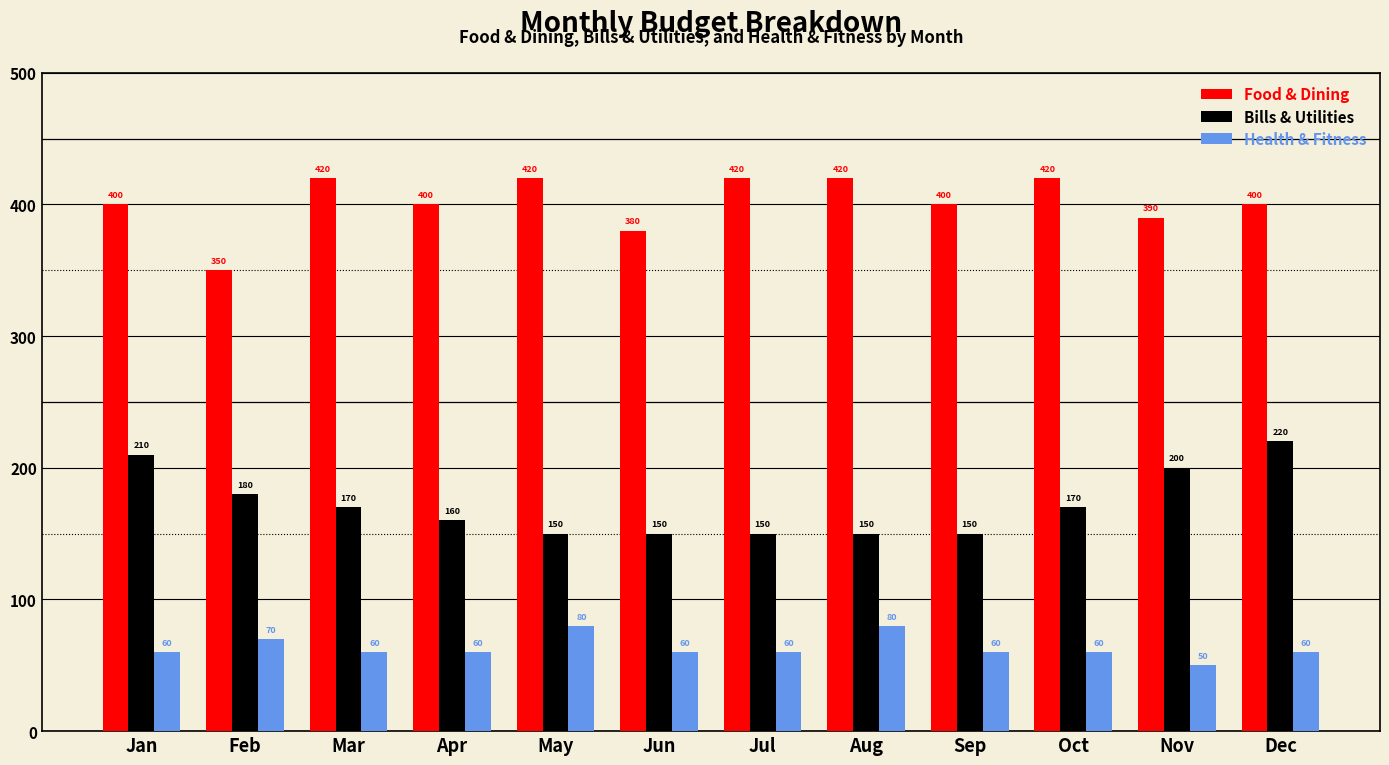

What is the sum of all Bills & Utilities values?

2060